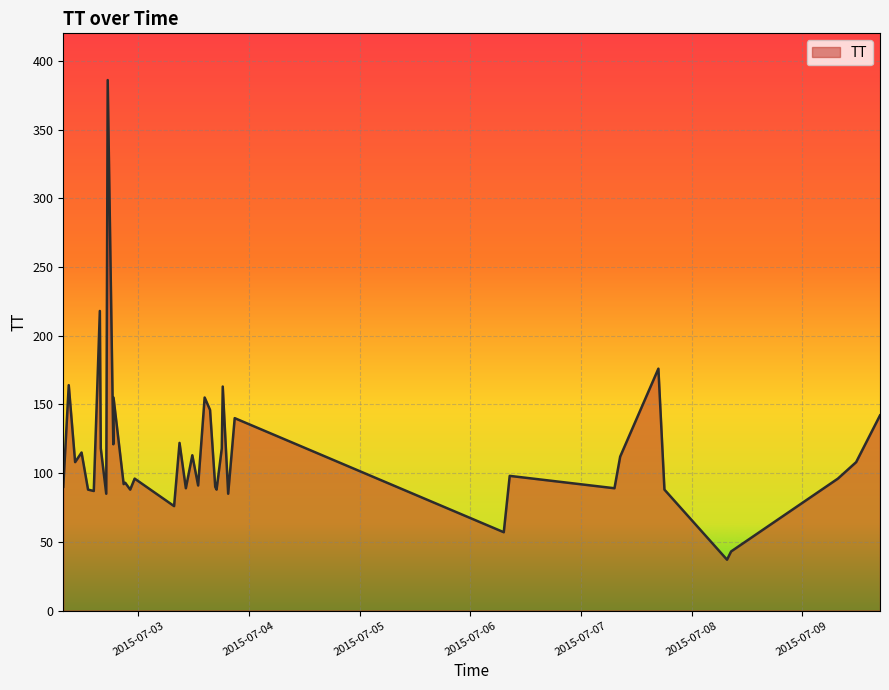

What is the smallest value displayed?

37